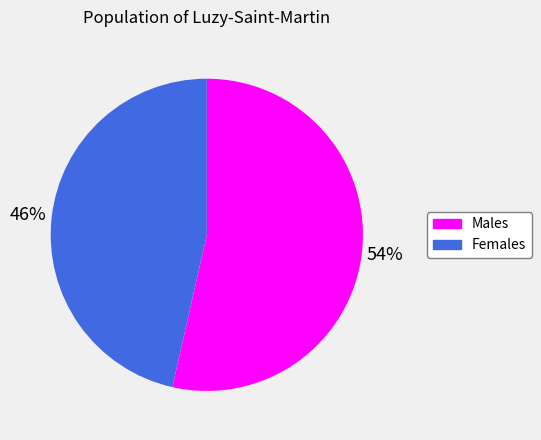

To the nearest percent, what is the average slice percentage?

50%